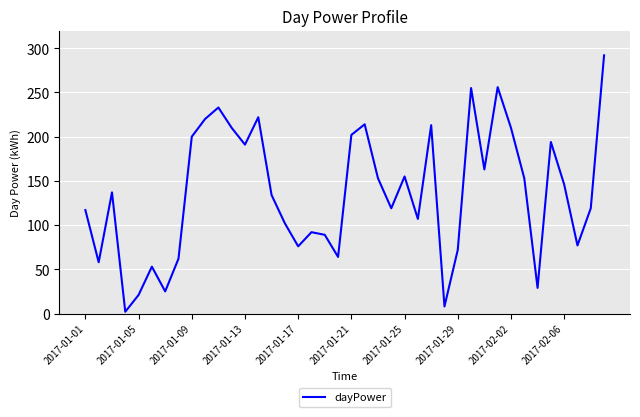

What is the difference between the maximum and minimum values?

290